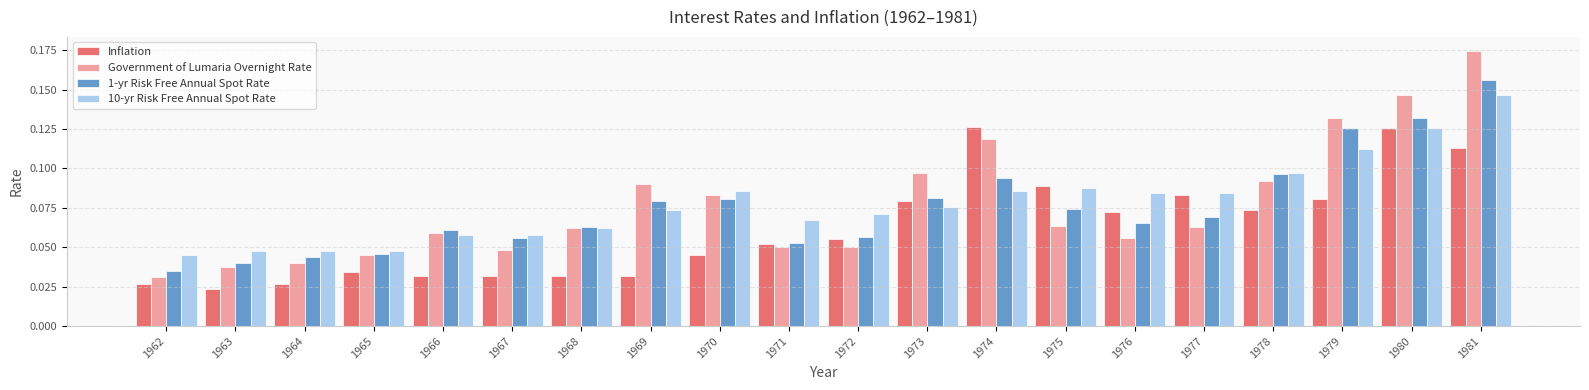

Which series changed the most between 1966 and 1981?

Government of Lumaria Overnight Rate